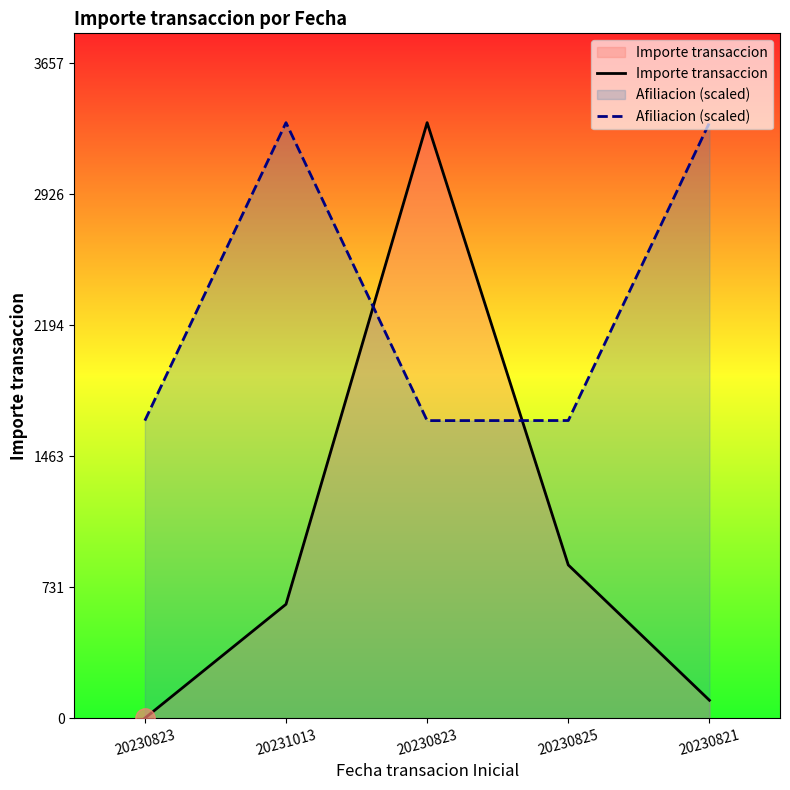

Reading left to right, what are all the values shown in this chart?

Importe transaccion: 0.0	636.1	3325.0	855.5	100.0
Afiliacion (scaled): 1661.4	3325.0	1661.4	1661.9	3325.0